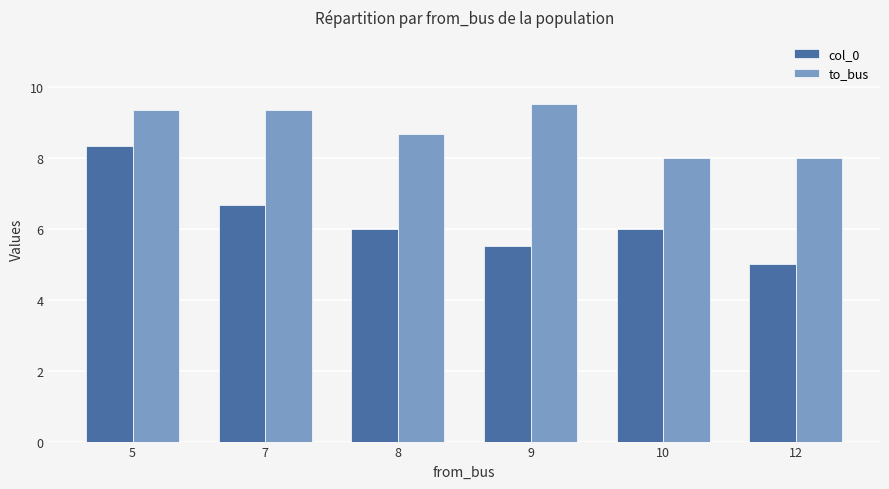

What are all the series names shown in the legend?

col_0, to_bus